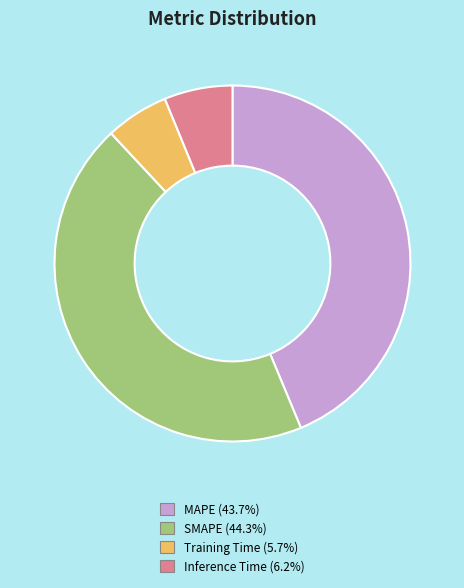

Count the number of slices in the pie.

4